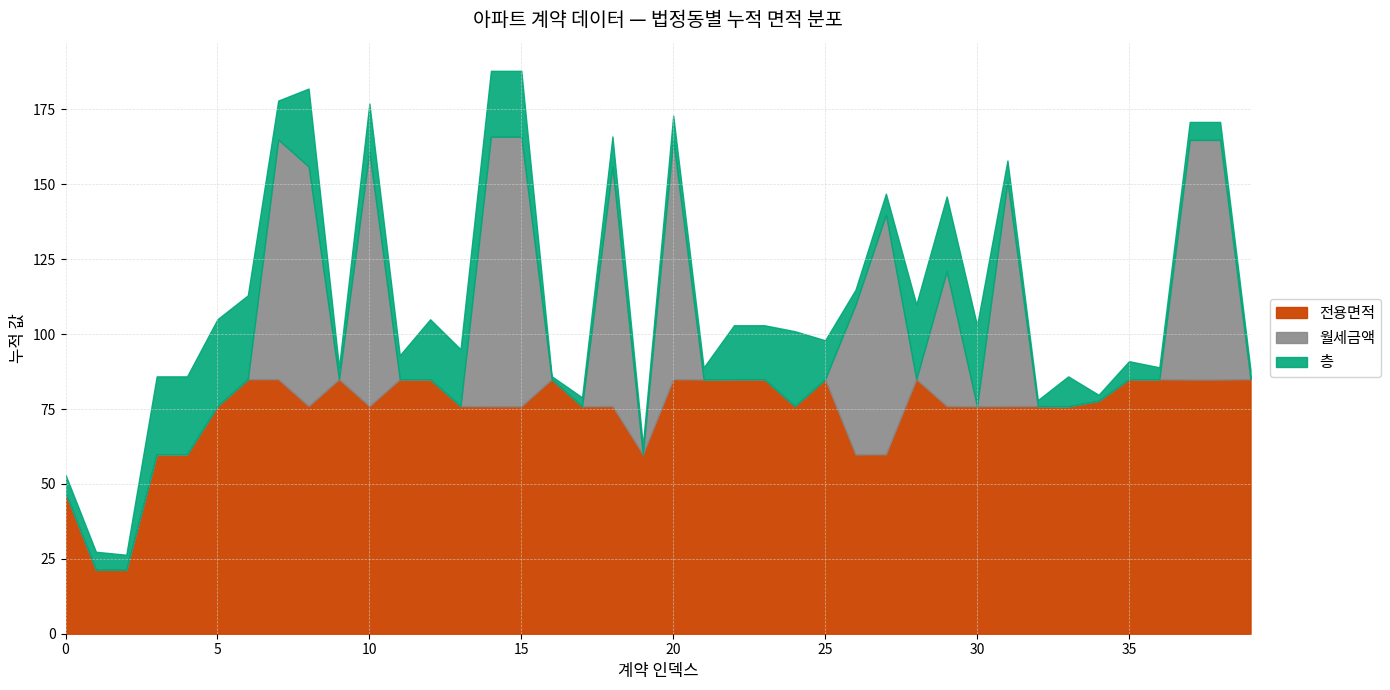

What is the difference between the 층 values at 26 and 33?

5.0